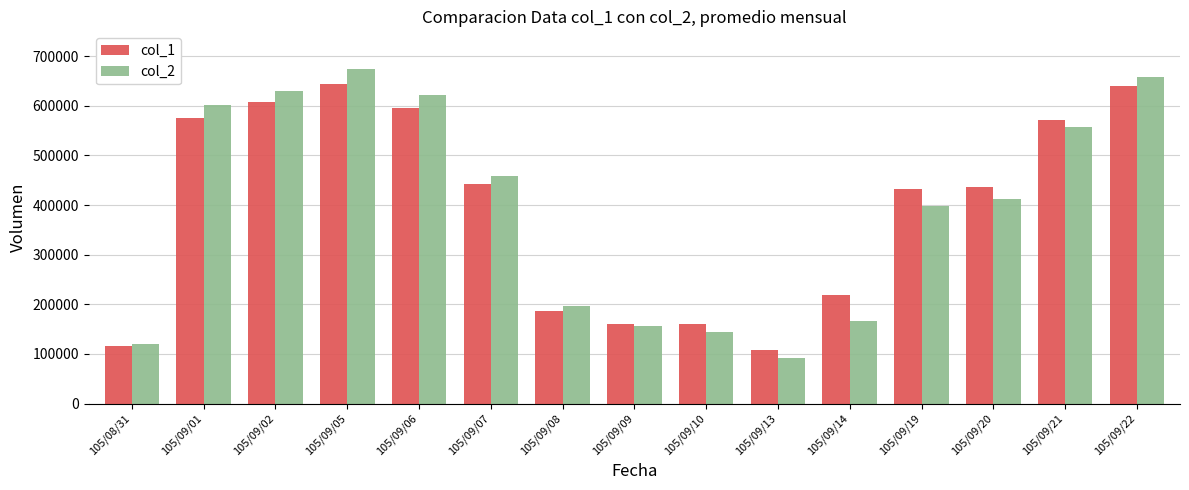

What is the total value across all series at 105/09/13?

199000